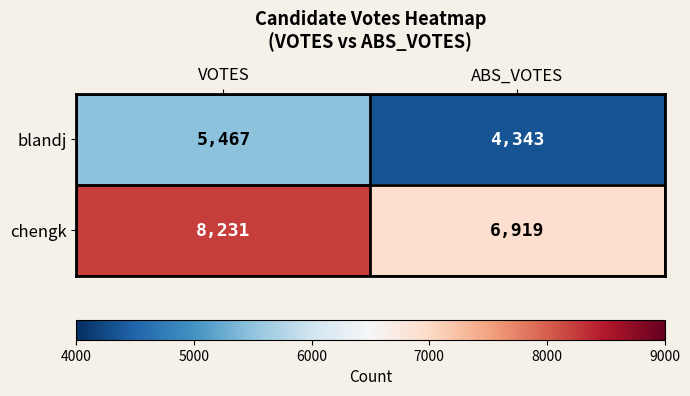

What value does the blandj series have at ABS_VOTES?

4343